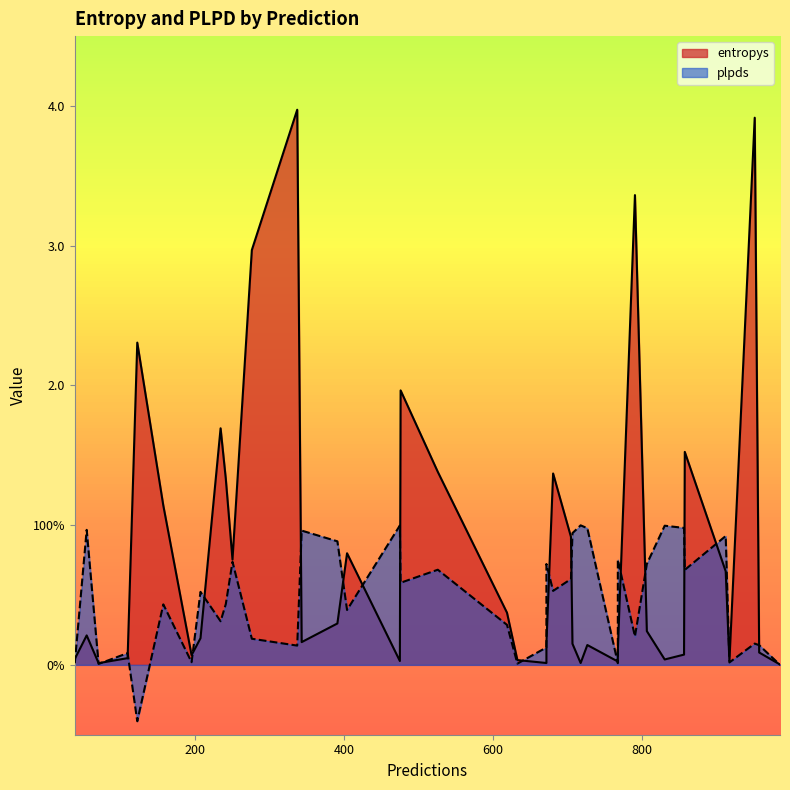

Rank the categories by plpds value from highest to lowest.

22, 13, 8, 7, 27, 36, 15, 21, 28, 31, 9, 11, 3, 10, 33, 35, 19, 29, 37, 32, 0, 17, 38, 24, 16, 25, 5, 30, 34, 4, 6, 14, 23, 18, 2, 26, 1, 12, 39, 20